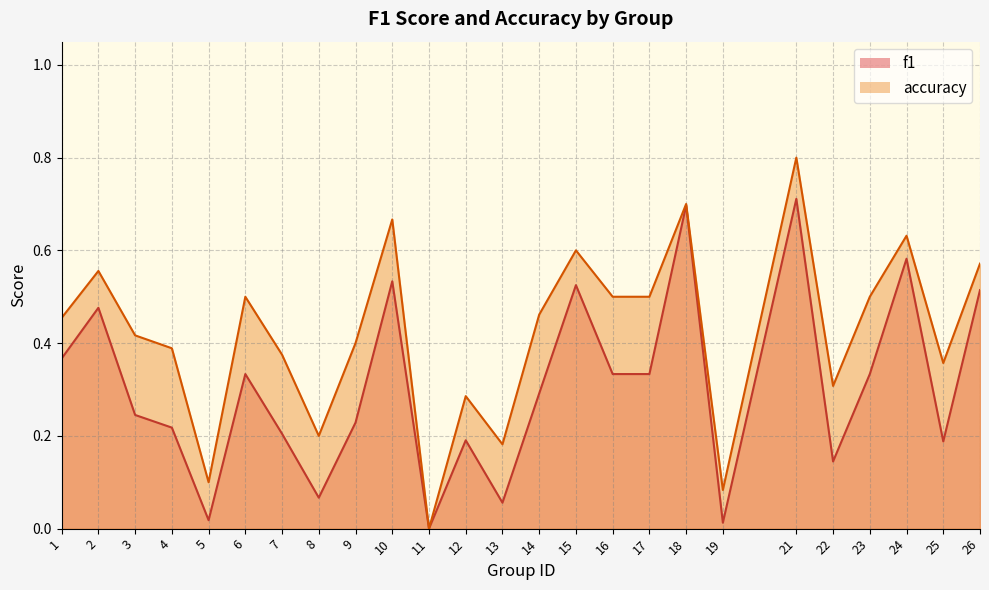

What is the value of the f1 point at the 8th from the left?

0.1